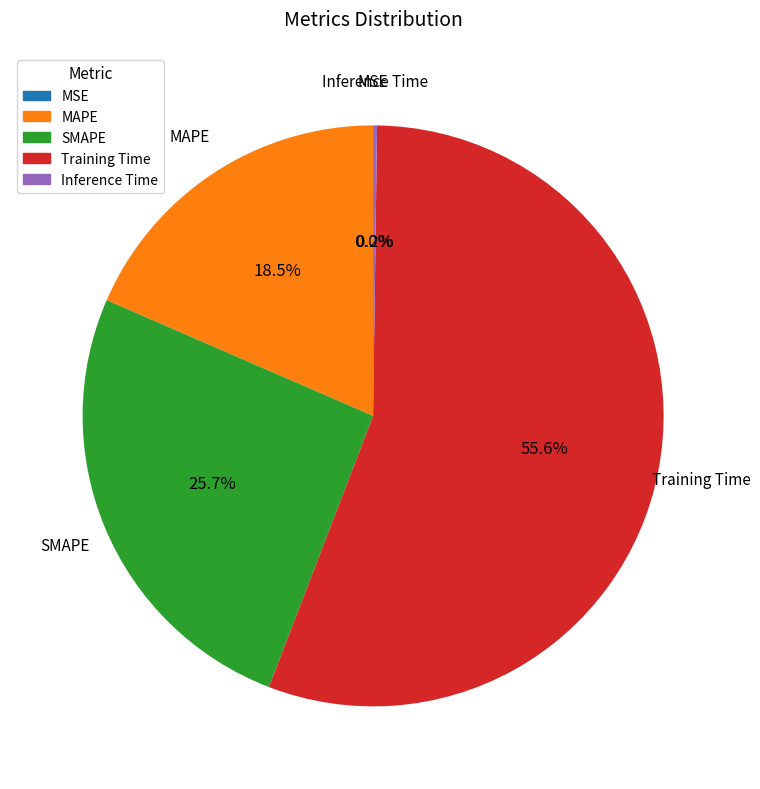

Which has a higher value, Training Time or SMAPE?

Training Time